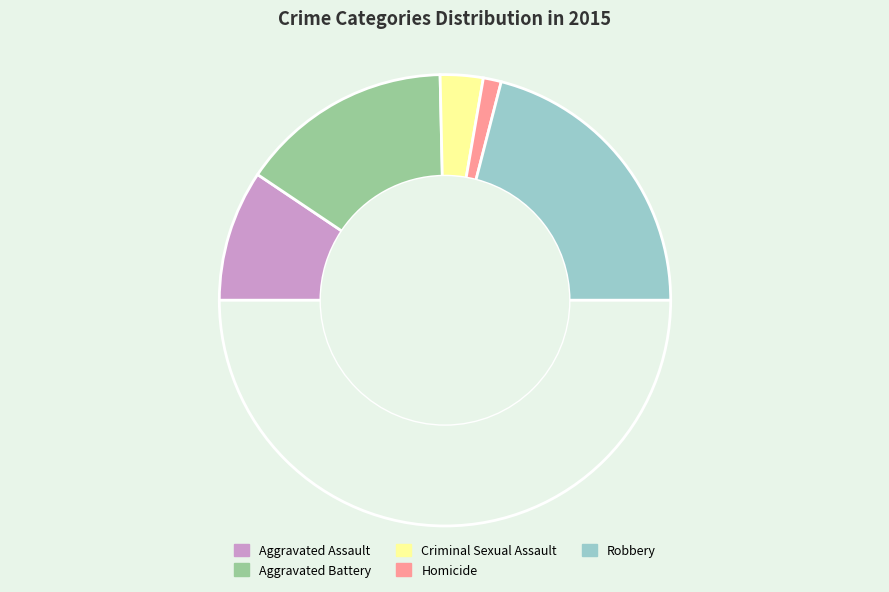

How many segments does this pie chart have?

6